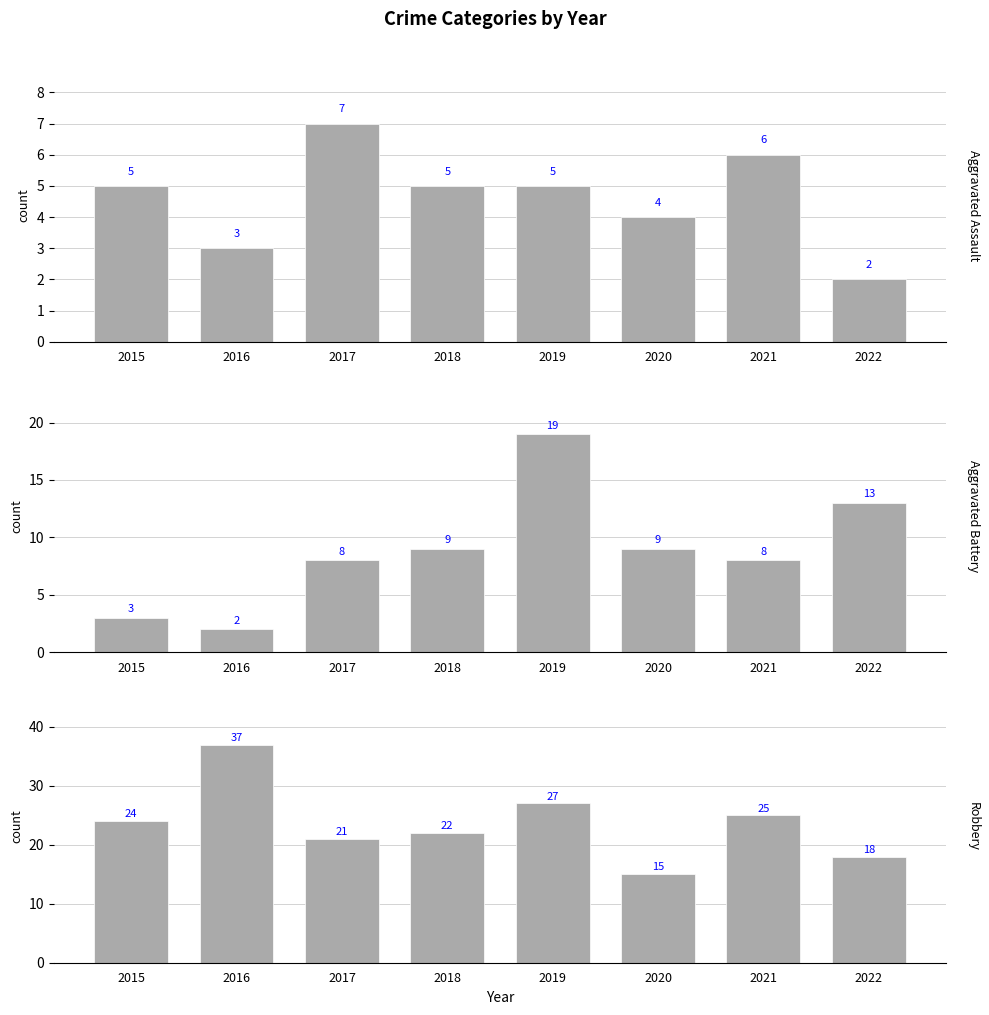

At which label is Aggravated Battery closest to 10?

2018